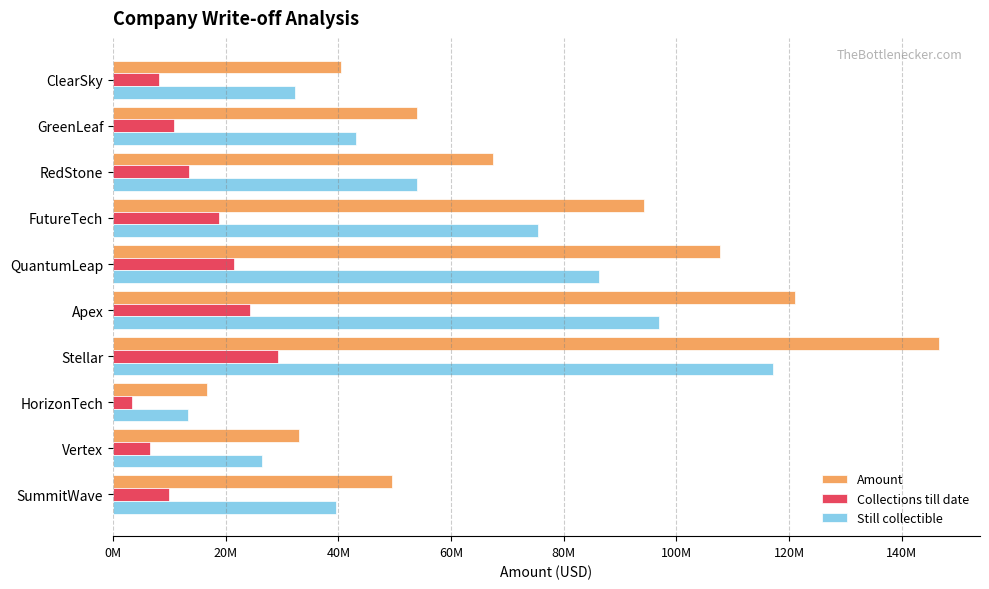

What is the label of the 9th bar from the right?

GreenLeaf